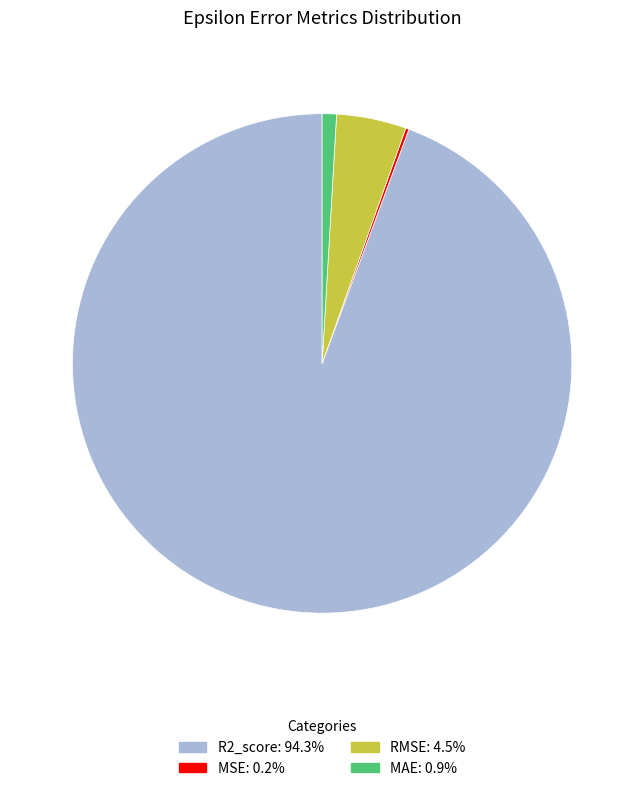

Which slice is the largest?

R2_score